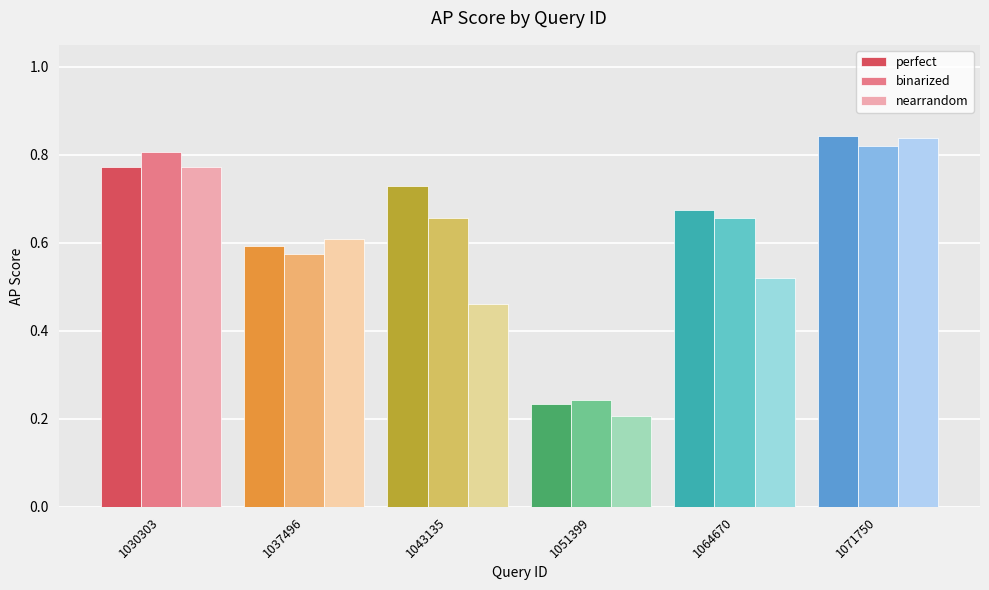

What are all the series names shown in the legend?

perfect, binarized, nearrandom